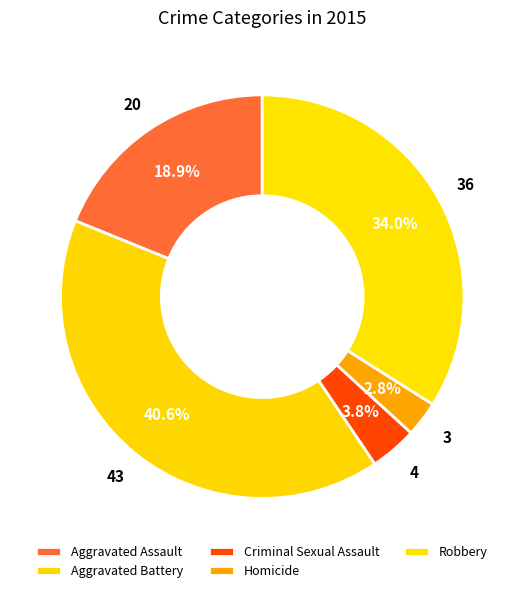

How many segments does this pie chart have?

5